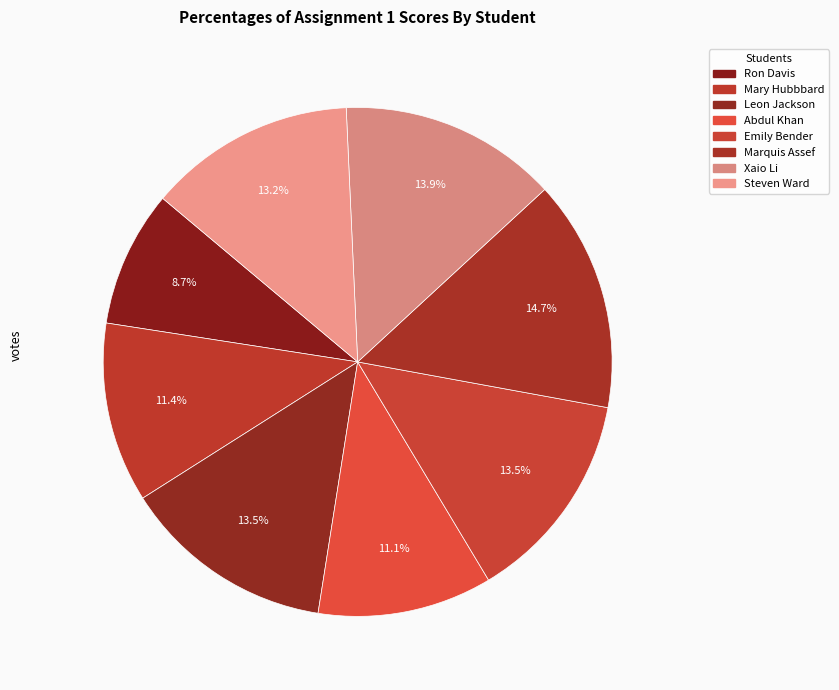

How many segments does this pie chart have?

8